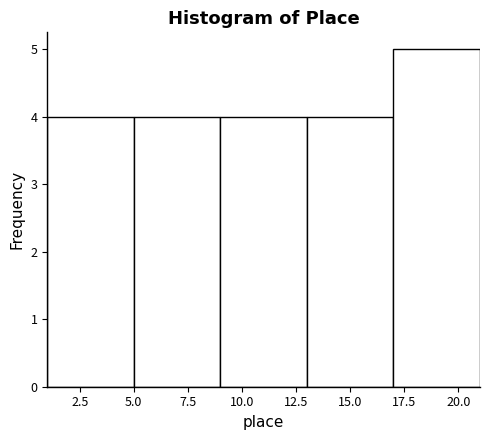

Which range on the x-axis has the tallest bar?

17 to 21